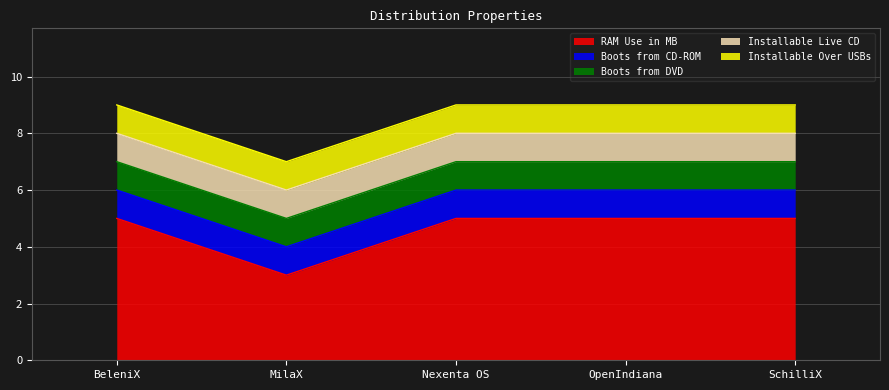

How many lines are shown in the chart?

5